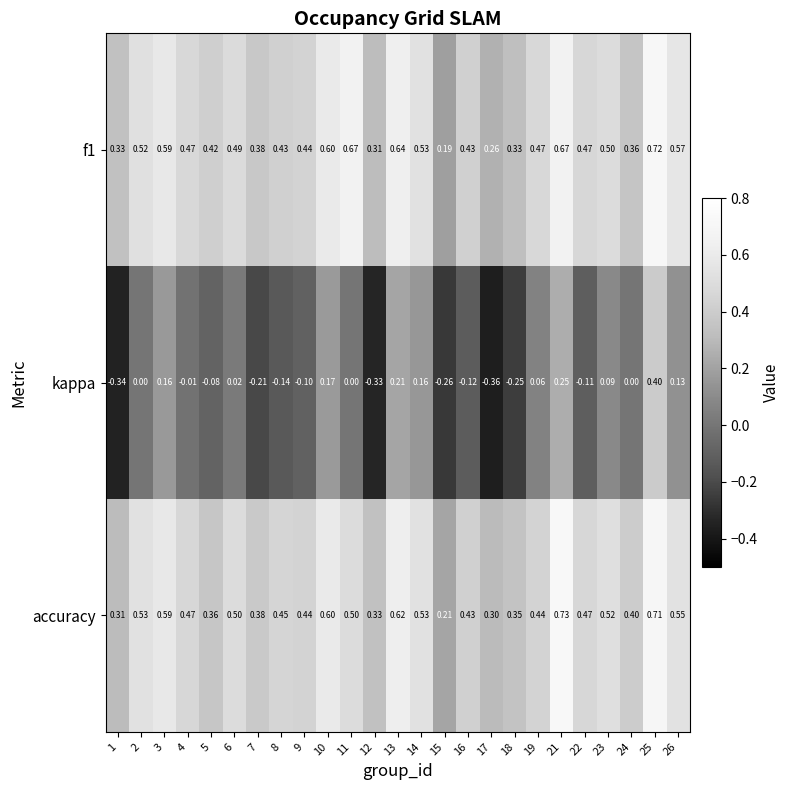

Which series has the widest spread of values?

kappa